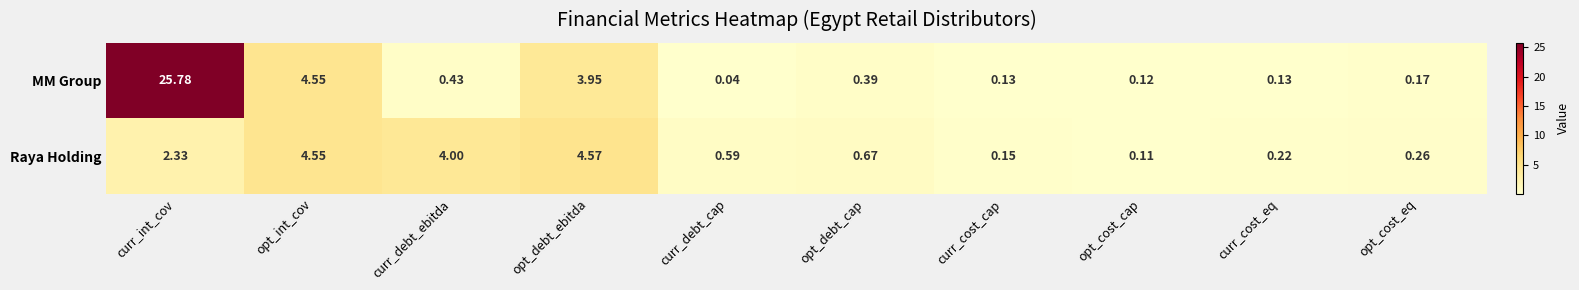

Where is Raya Holding nearest to the value 2?

curr_int_cov